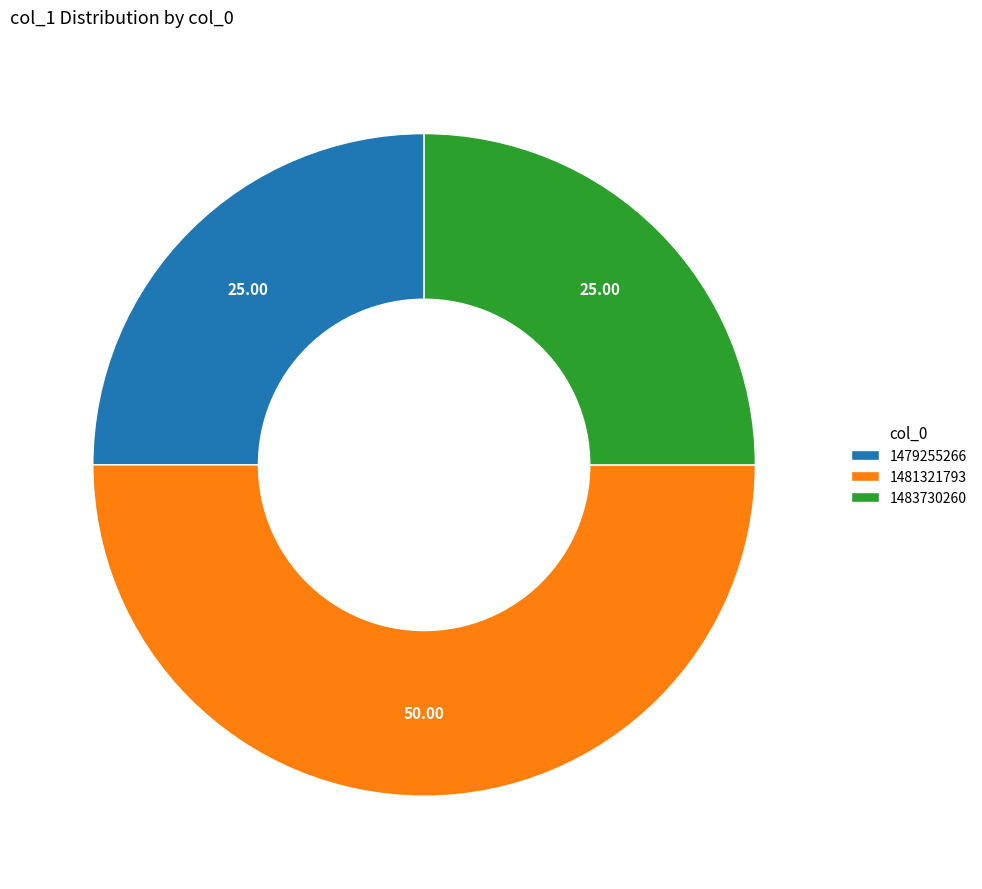

Does 1483730260 represent more than half of the total?

No